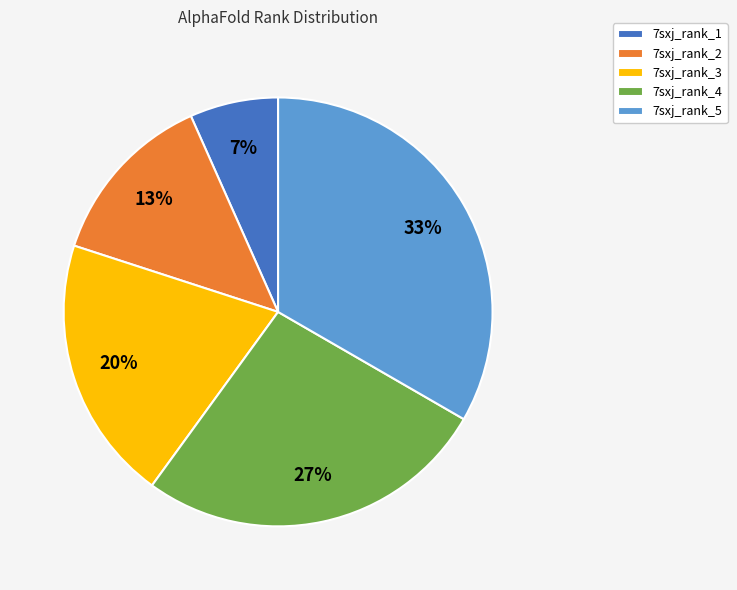

Count the number of slices in the pie.

5